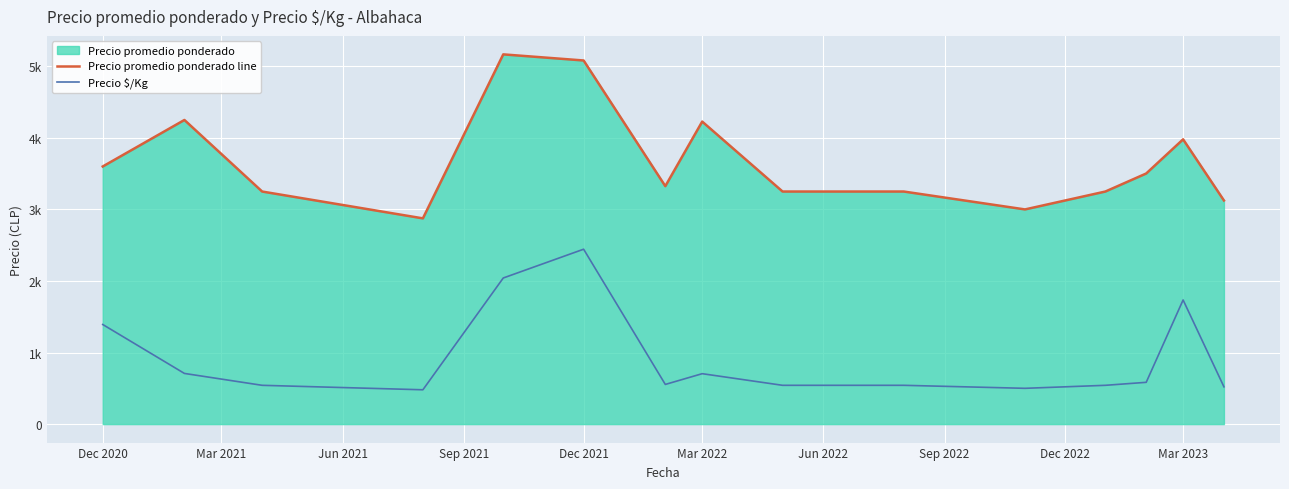

How many interior local peaks does the Precio \$/Kg series have?

3